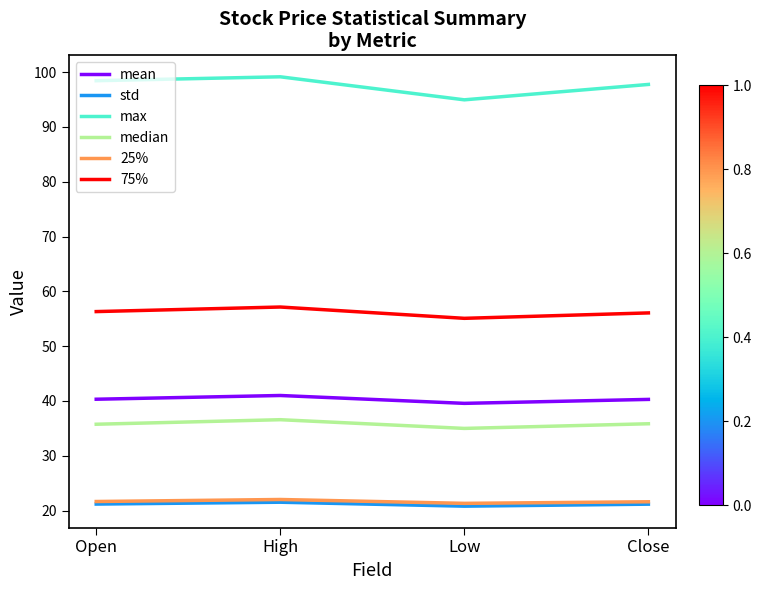

Which series has the largest range (max minus min)?

max